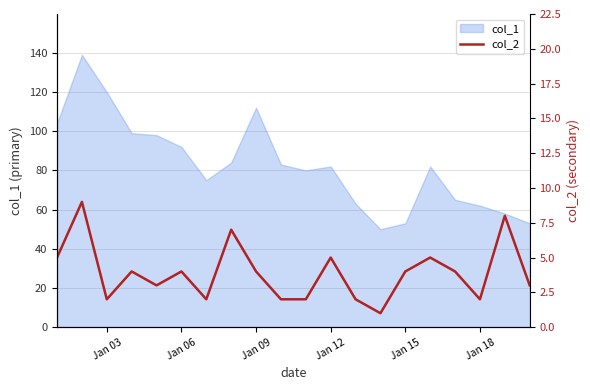

What is the highest value of the col_1 series?

139